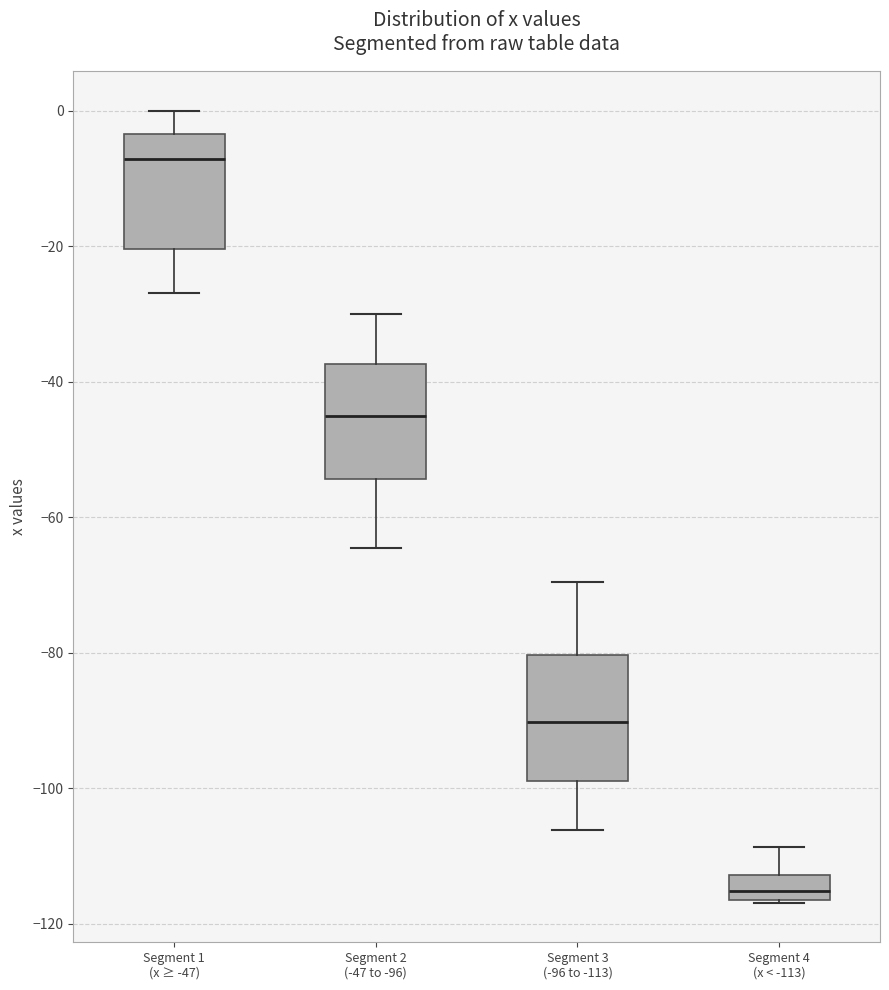

Reading left to right, transcribe this box plot: for each box, give where its median line is, the range the box spans, and where its two whiskers end, as read against the y-axis. The values are not printed on the chart, so give them approximately, as read against the axis.

Segment 1 (x ≥ -47): median -8, box -20 to -4, whiskers -26 to 0
Segment 2 (-47 to -96): median -44, box -54 to -38, whiskers -64 to -30
Segment 3 (-96 to -113): median -90, box -98 to -80, whiskers -106 to -70
Segment 4 (x < -113): median -116 (inside the box), box -116 to -112, whiskers -116 to -108